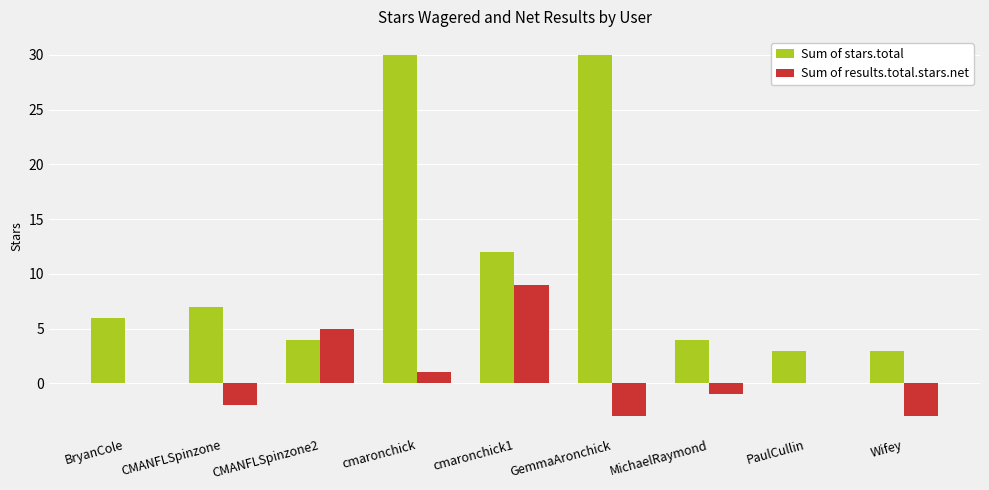

What are all the series names shown in the legend?

Sum of stars.total, Sum of results.total.stars.net